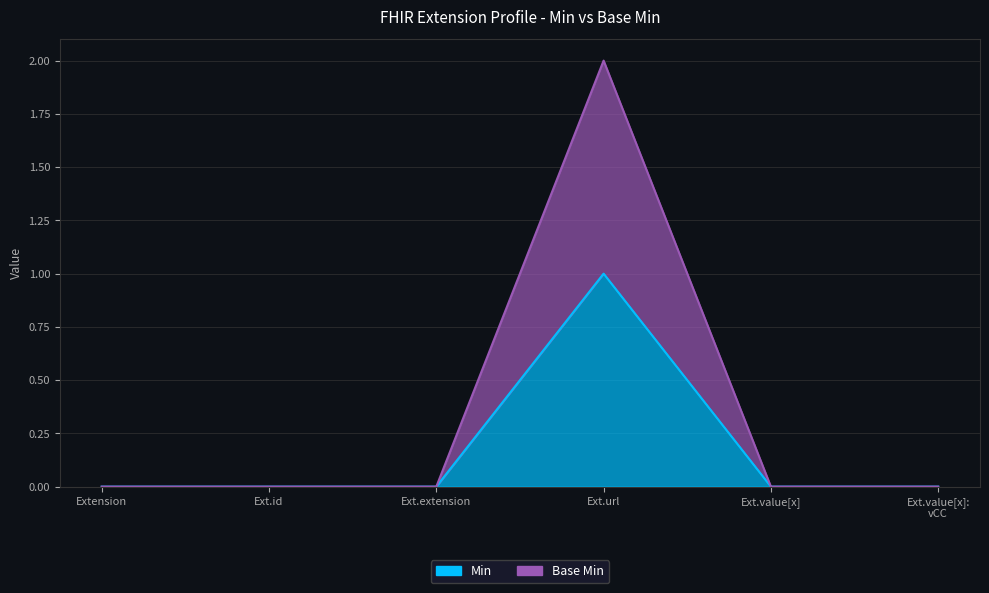

True or false: Min and Base Min intersect in this chart.

False